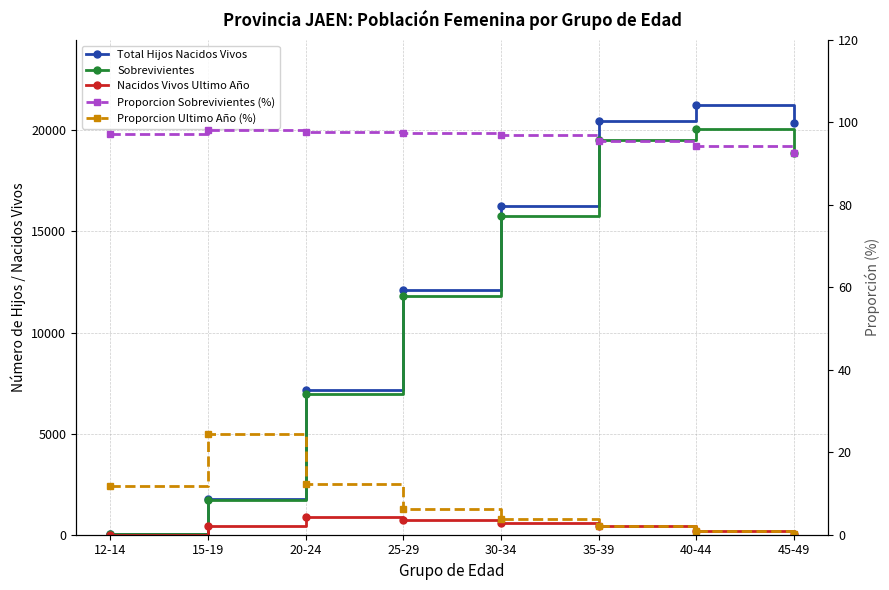

At which category does Proporcion Ultimo Año (%) reach its first local peak?

15-19